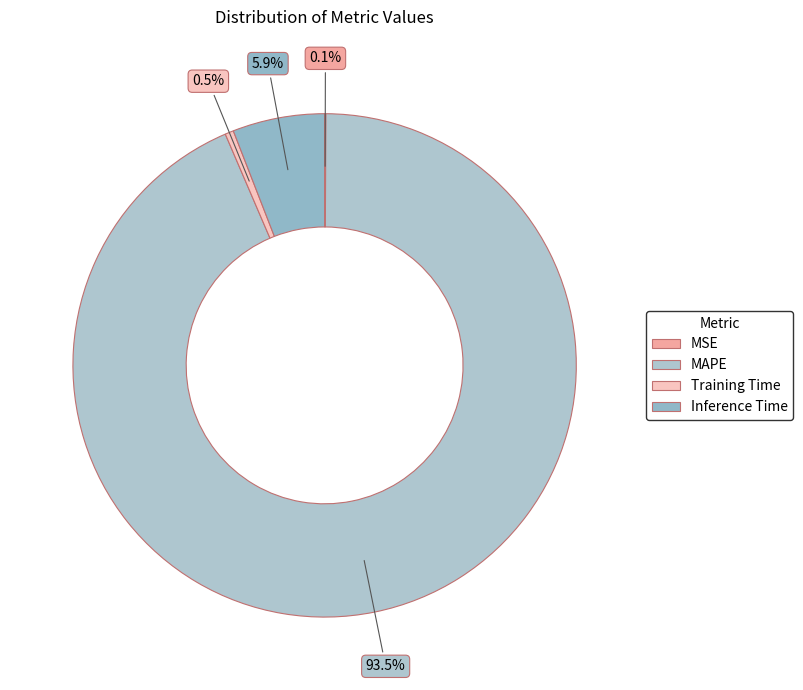

Which slice is the smallest?

MSE